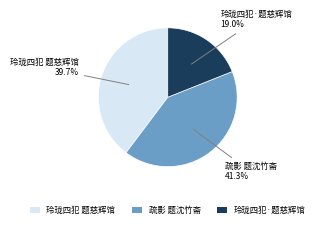

What is the total percentage of 疏影 题沈竹斋 and 玲珑四犯 题慈辉馆?

81.0%